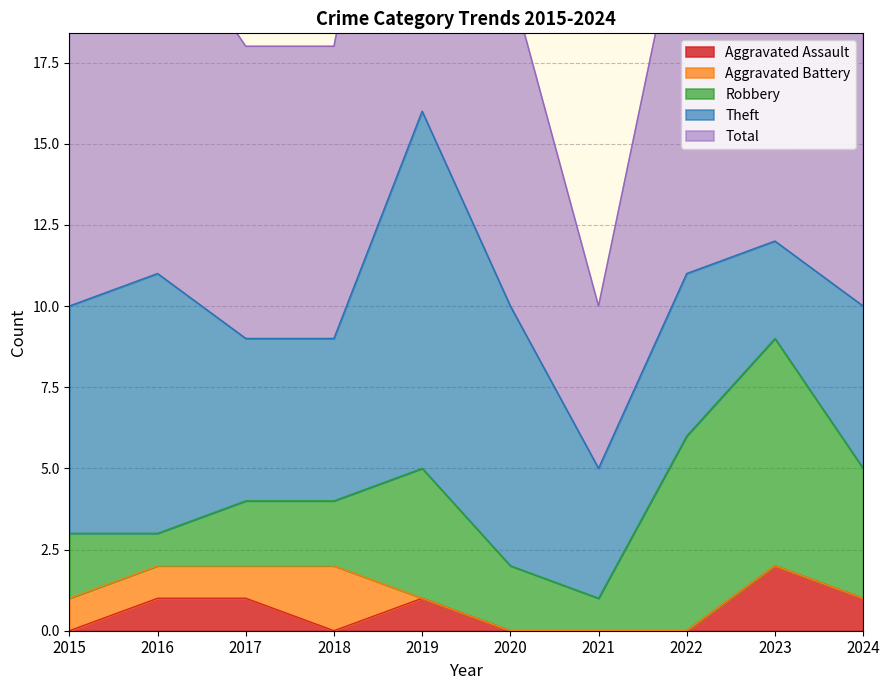

At which category does Aggravated Assault reach its first local valley?

2018